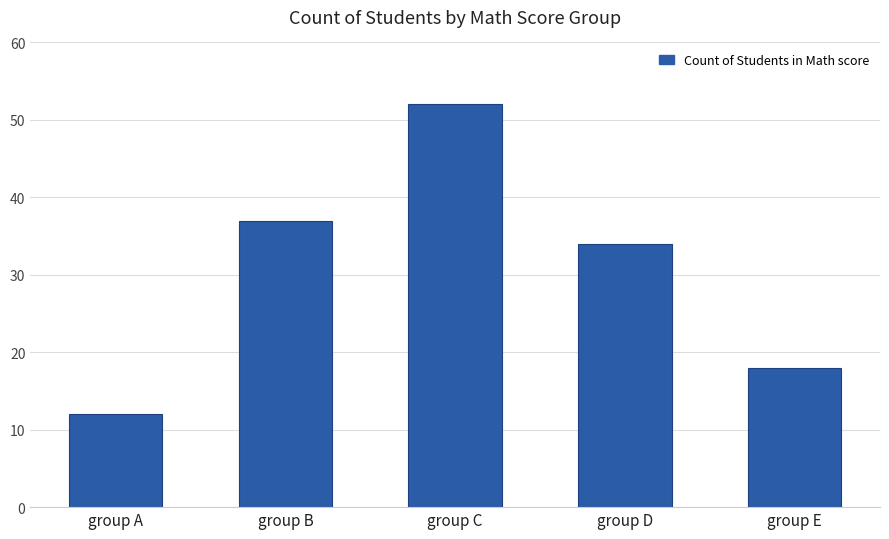

What is the maximum value shown in the chart?

52